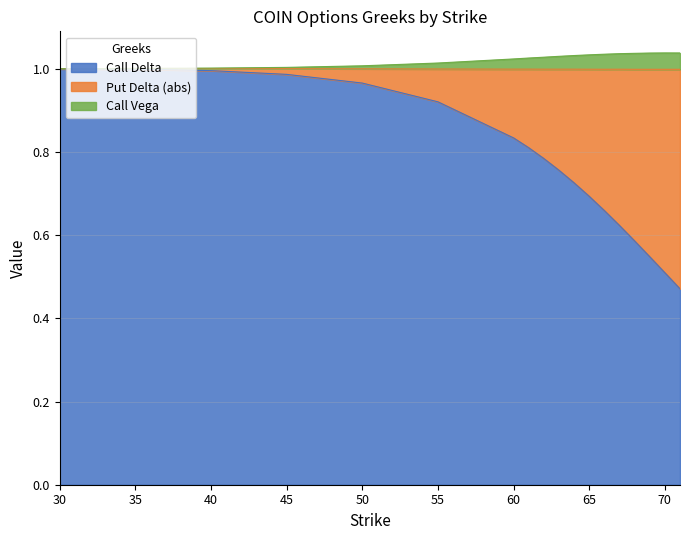

What is the value of the Call Delta point at the 5th from the left?

1.0